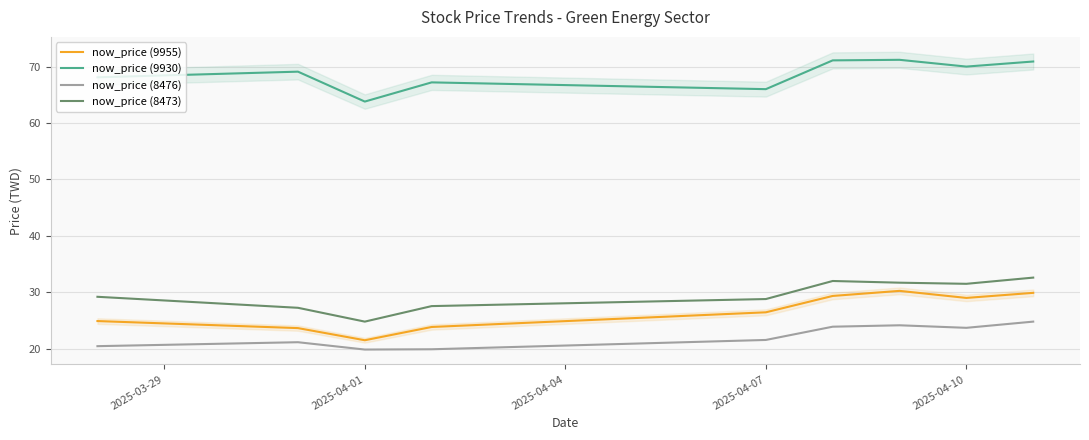

What is the difference between the maximum and minimum values in the now_price (9930) series?

7.4